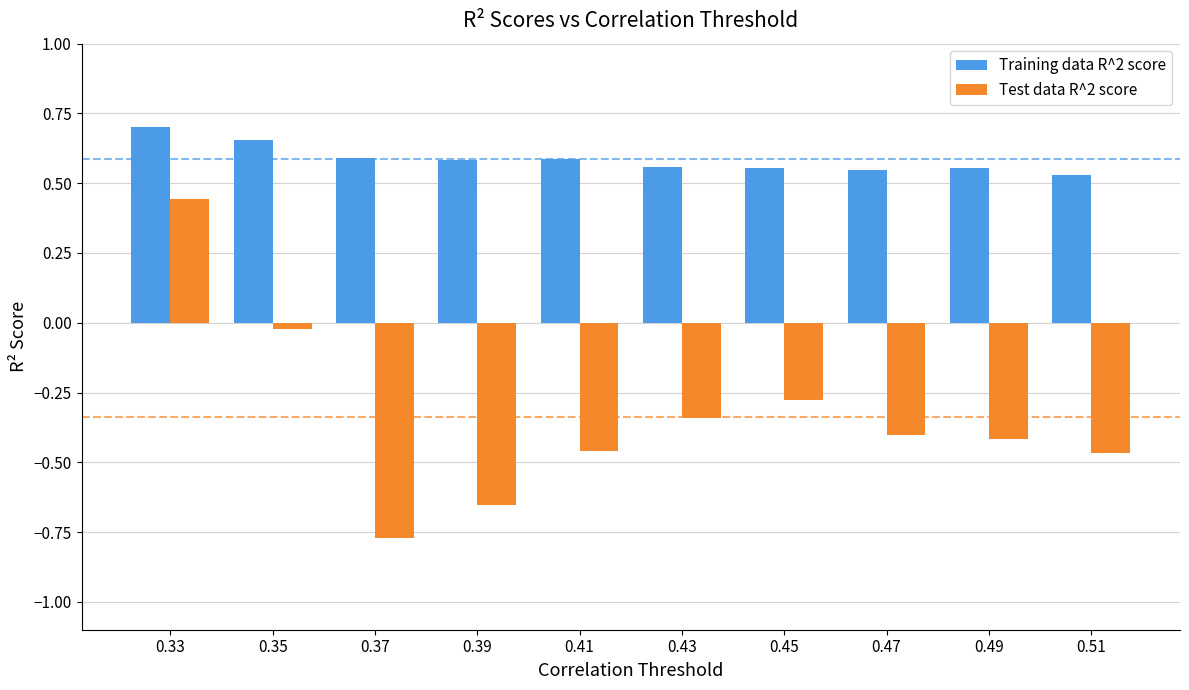

At 0.51, list the series in order from smallest to largest.

Test data R^2 score, Training data R^2 score